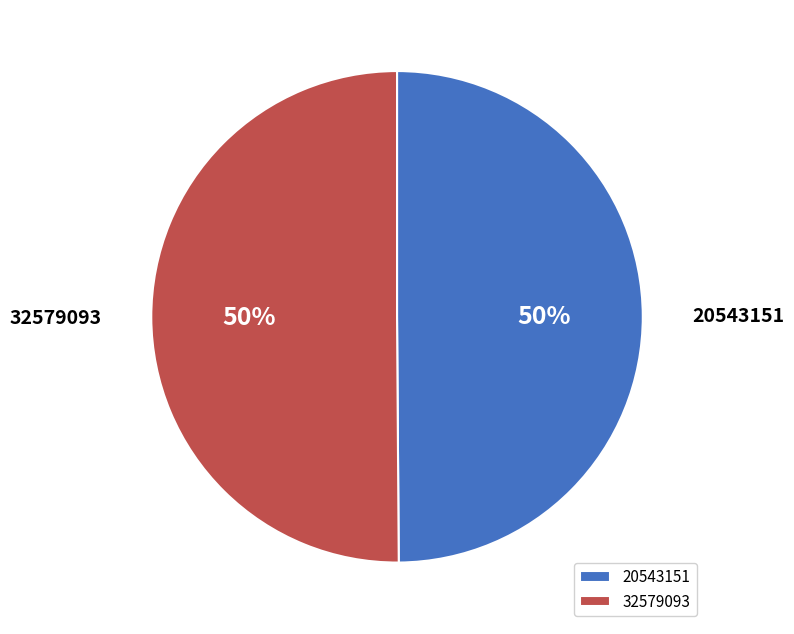

To the nearest percent, what is the average slice percentage?

50%